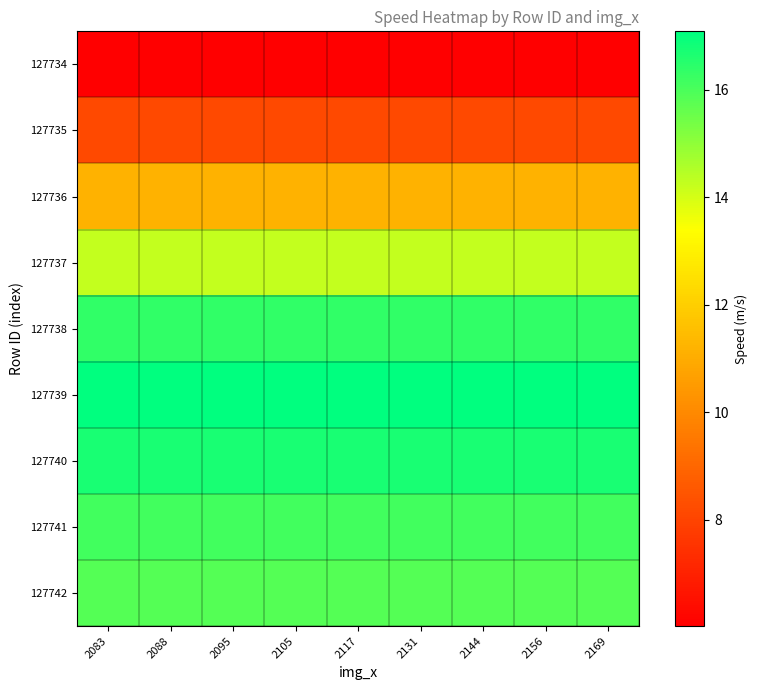

Reading left to right, list all the values displayed in this chart.

127734: 2083=6.0	2088=6.0	2095=6.0	2105=6.0	2117=6.0	2131=6.0	2144=6.0	2156=6.0	2169=6.0
127735: 2083=8.1	2088=8.1	2095=8.1	2105=8.1	2117=8.1	2131=8.1	2144=8.1	2156=8.1	2169=8.1
127736: 2083=11.2	2088=11.2	2095=11.2	2105=11.2	2117=11.2	2131=11.2	2144=11.2	2156=11.2	2169=11.2
127737: 2083=14.3	2088=14.3	2095=14.3	2105=14.3	2117=14.3	2131=14.3	2144=14.3	2156=14.3	2169=14.3
127738: 2083=16.4	2088=16.4	2095=16.4	2105=16.4	2117=16.4	2131=16.4	2144=16.4	2156=16.4	2169=16.4
127739: 2083=17.1	2088=17.1	2095=17.1	2105=17.1	2117=17.1	2131=17.1	2144=17.1	2156=17.1	2169=17.1
127740: 2083=16.7	2088=16.7	2095=16.7	2105=16.7	2117=16.7	2131=16.7	2144=16.7	2156=16.7	2169=16.7
127741: 2083=16.1	2088=16.1	2095=16.1	2105=16.1	2117=16.1	2131=16.1	2144=16.1	2156=16.1	2169=16.1
127742: 2083=15.8	2088=15.8	2095=15.8	2105=15.8	2117=15.8	2131=15.8	2144=15.8	2156=15.8	2169=15.8